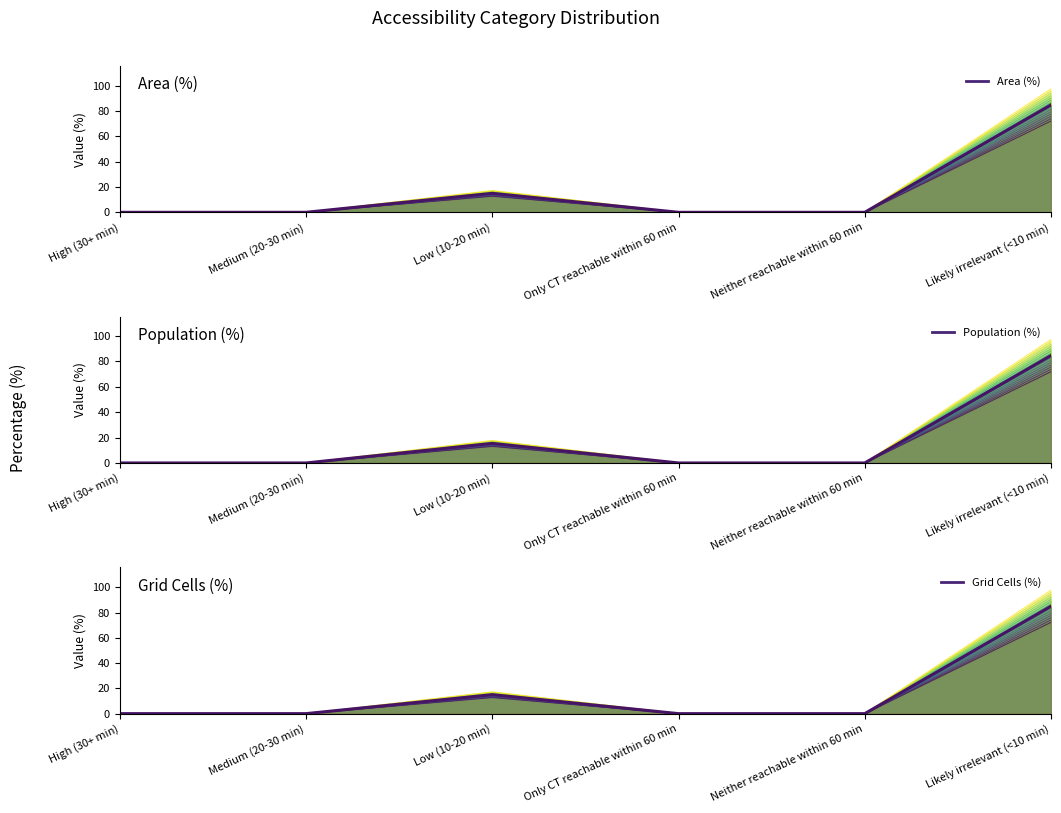

Which series changed the most between High (30+ min) and Only CT reachable within 60 min?

Area (%)